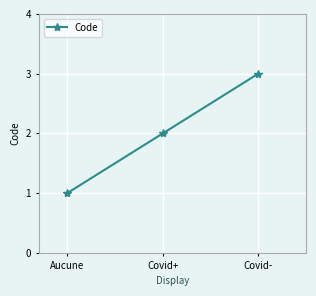

Is it true that the value at Covid+ is 1?

False